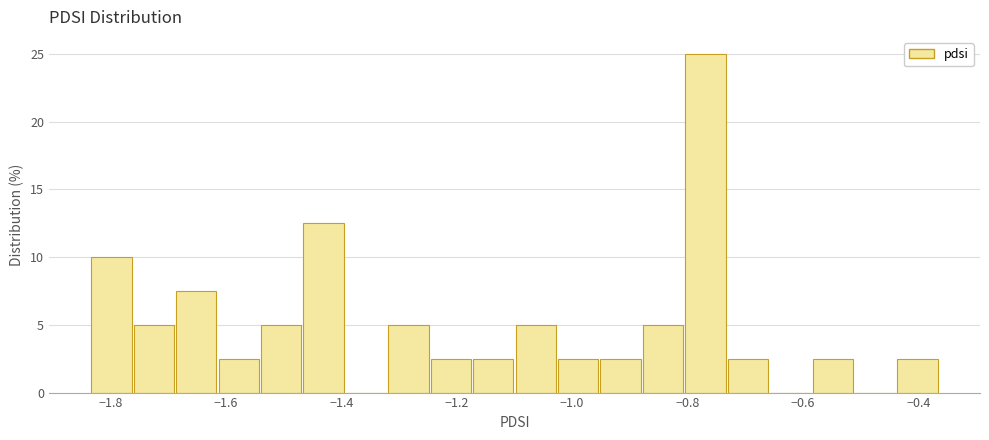

Read against the x-axis, roughly where is the centre of the tallest bar?

-0.76